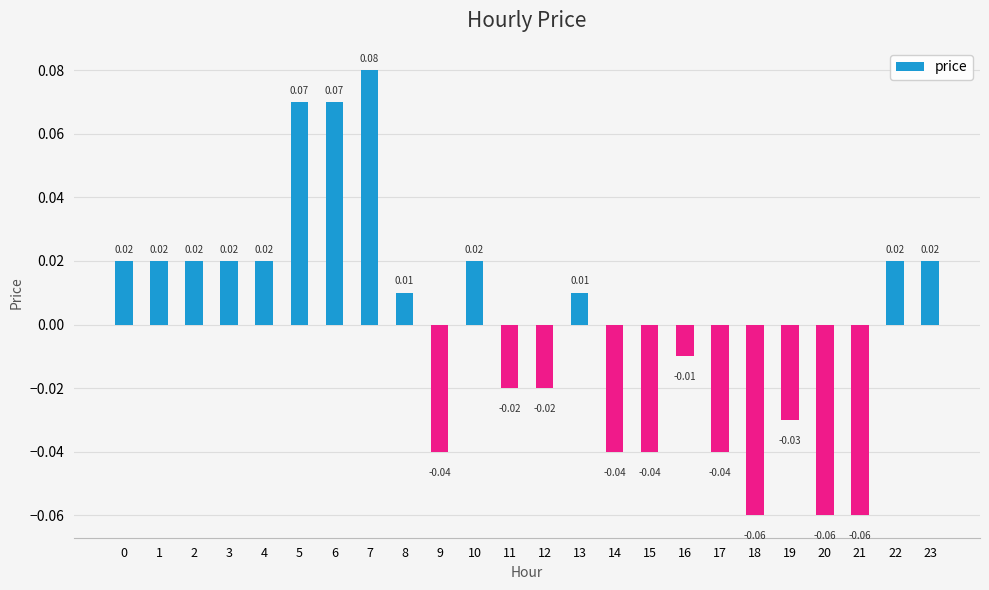

Are the bars horizontal?

No